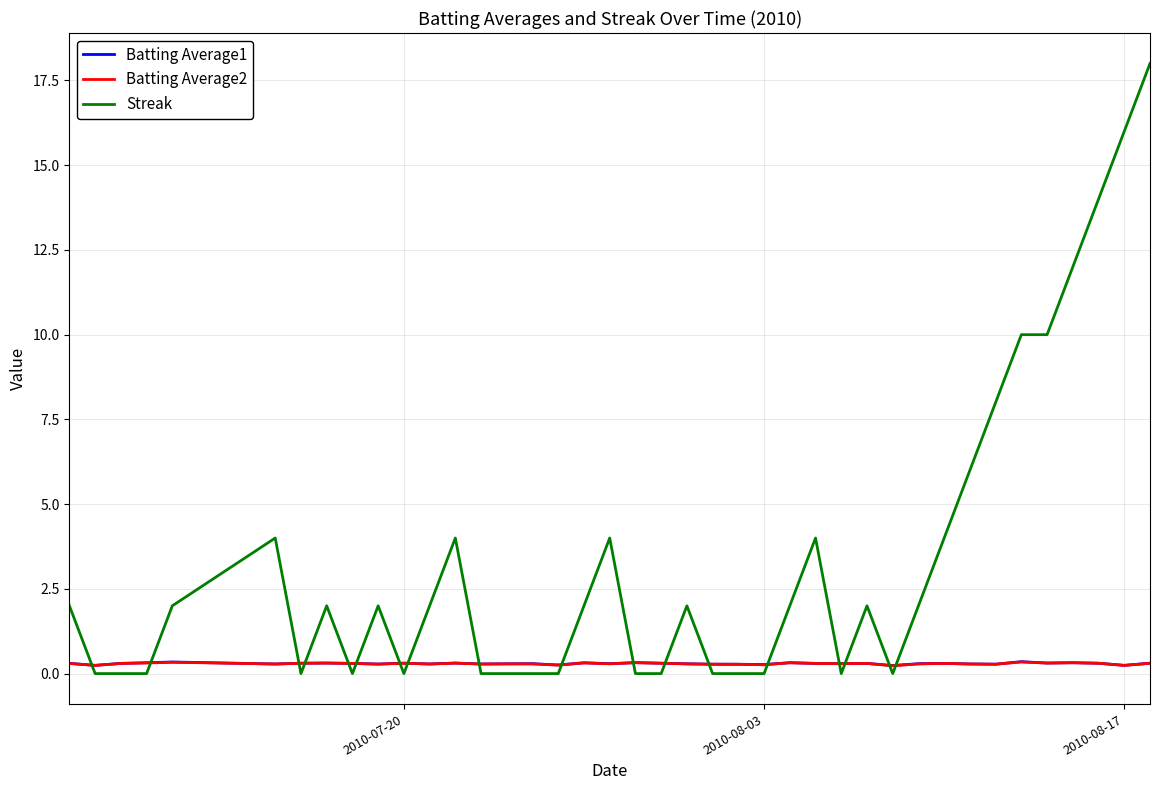

What is the sum of all Batting Average2 values?

11.7